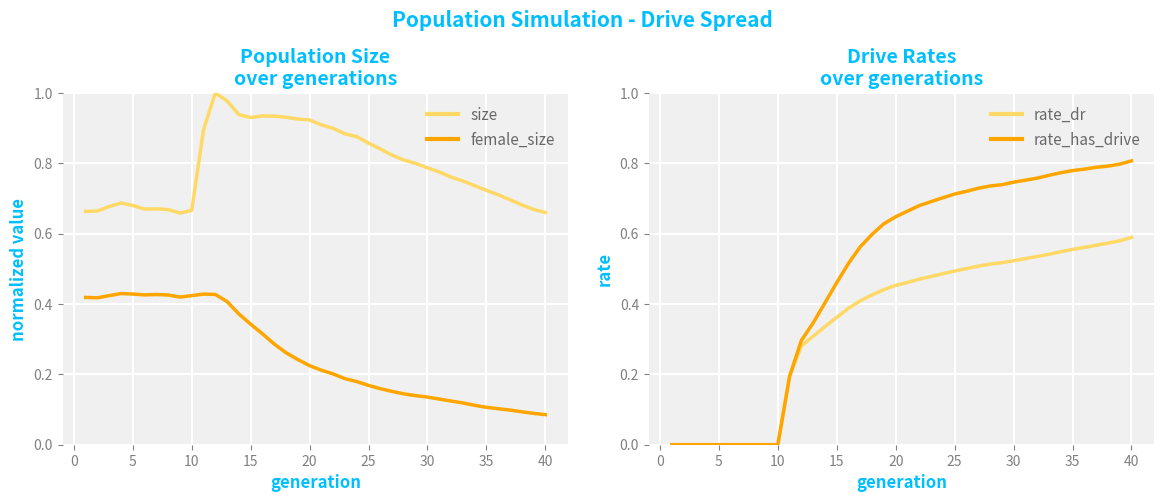

True or false: female_size and size intersect in this chart.

False